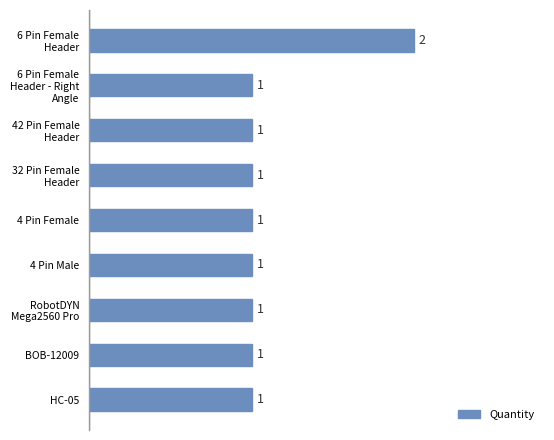

Does the chart contain stacked bars?

No